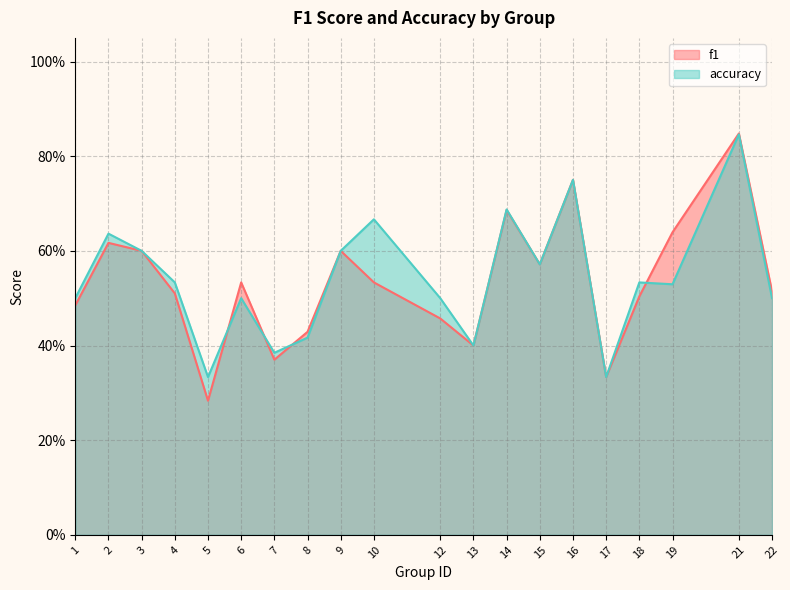

The accuracy series shows 1.1 at 21. True or false?

False